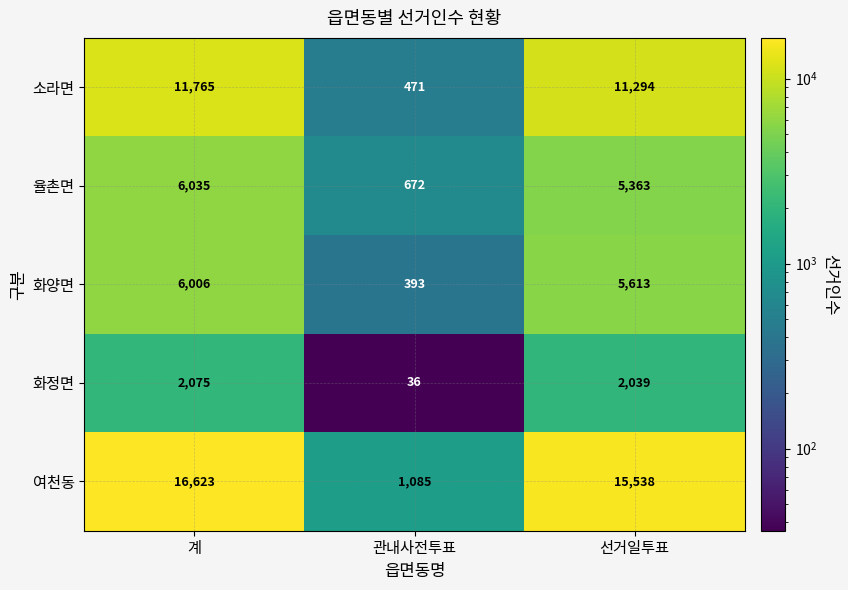

Which series changed the most between 계 and 관내사전투표?

여천동